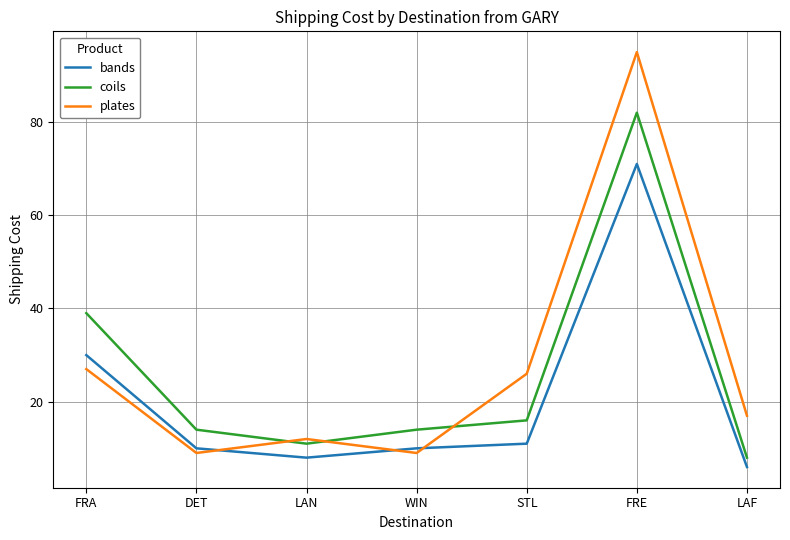

What is the difference between the second highest and second lowest values in the plates series?

18